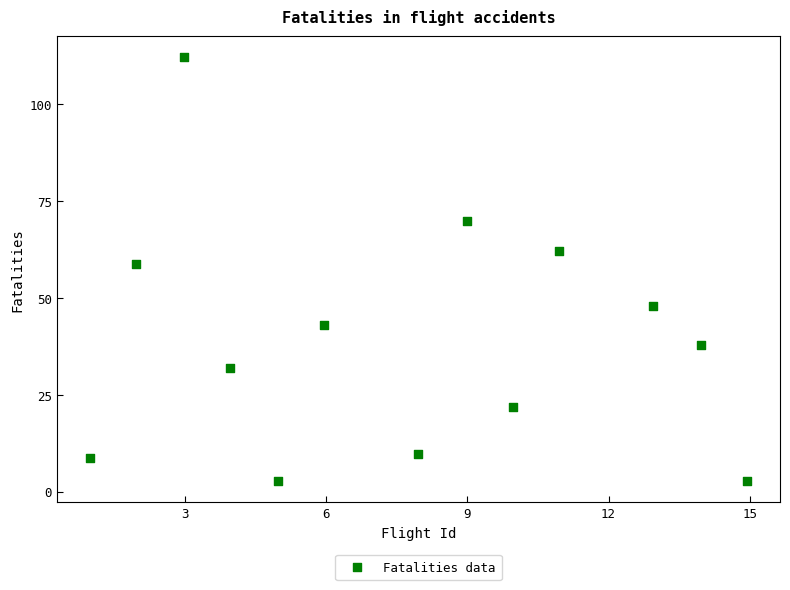

What is the range of Y values (max minus min)?

109.3